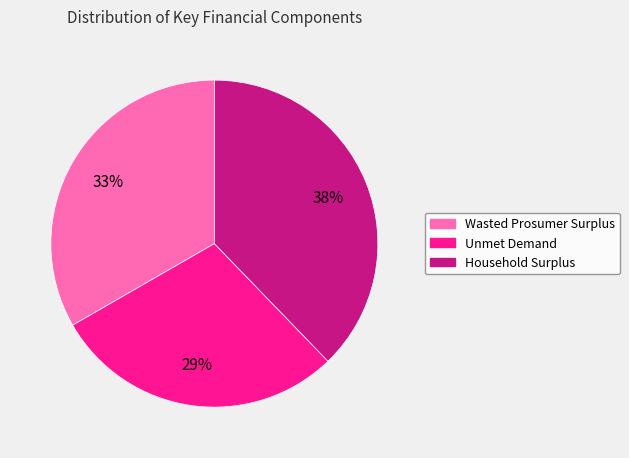

What is the ratio of the value at Unmet Demand to the value at Household Surplus?

0.8